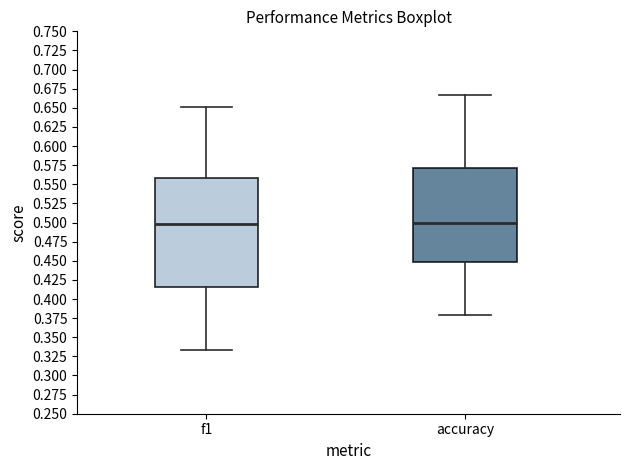

Reading left to right, transcribe this box plot: for each box, give where its median line is, the range the box spans, and where its two whiskers end, as read against the y-axis. The values are not printed on the chart, so give them approximately, as read against the axis.

f1: median 0.500, box 0.415 to 0.560, whiskers 0.335 to 0.650
accuracy: median 0.500, box 0.450 to 0.570, whiskers 0.380 to 0.665